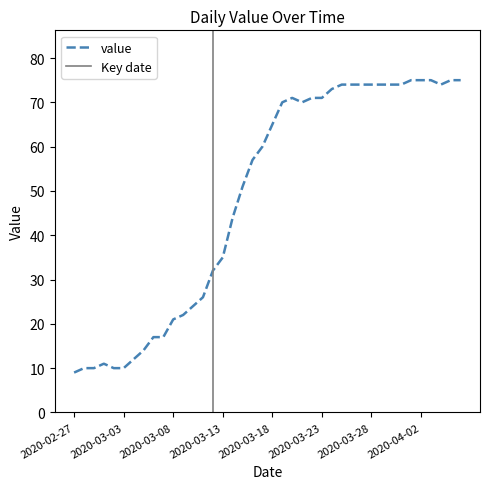

Reading left to right, extract all data points from this chart.

2020-02-27=9	2020-02-28=10	2020-02-29=10	2020-03-01=11	2020-03-02=10	2020-03-03=10	2020-03-04=12	2020-03-05=14	2020-03-06=17	2020-03-07=17	2020-03-08=21	2020-03-09=22	2020-03-10=24	2020-03-11=26	2020-03-12=32	2020-03-13=35	2020-03-14=44	2020-03-15=51	2020-03-16=57	2020-03-17=60	2020-03-18=65	2020-03-19=70	2020-03-20=71	2020-03-21=70	2020-03-22=71	2020-03-23=71	2020-03-24=73	2020-03-25=74	2020-03-26=74	2020-03-27=74	2020-03-28=74	2020-03-29=74	2020-03-30=74	2020-03-31=74	2020-04-01=75	2020-04-02=75	2020-04-03=75	2020-04-04=74	2020-04-05=75	2020-04-06=75